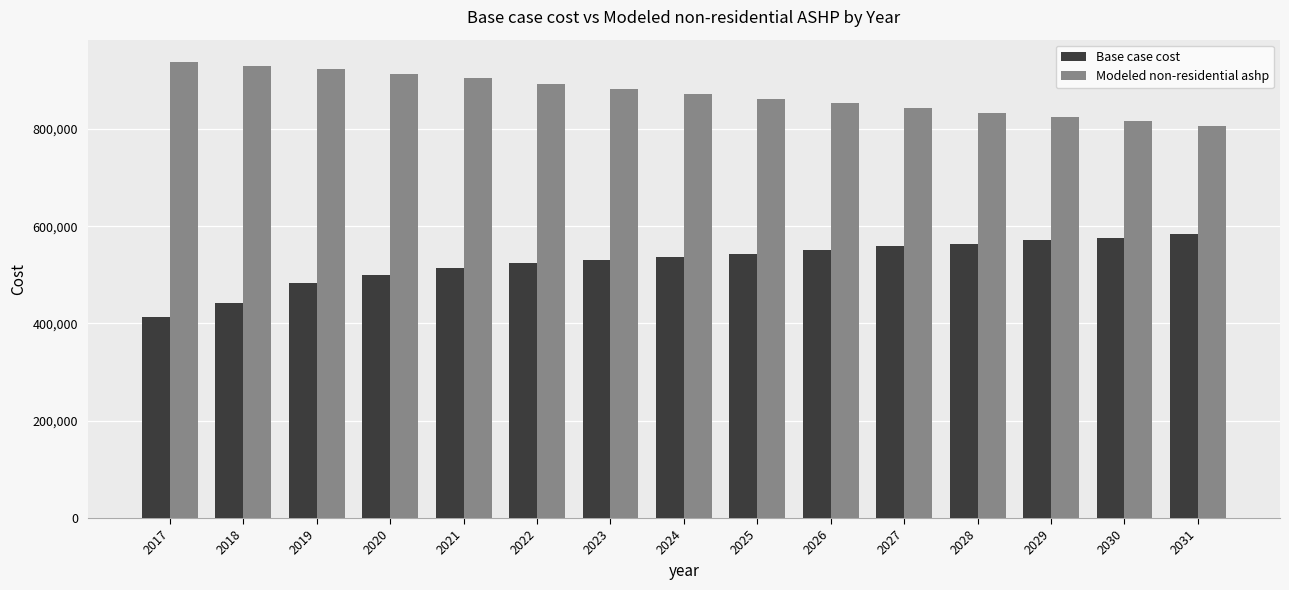

What are all the series names shown in the legend?

Base case cost, Modeled non-residential ashp